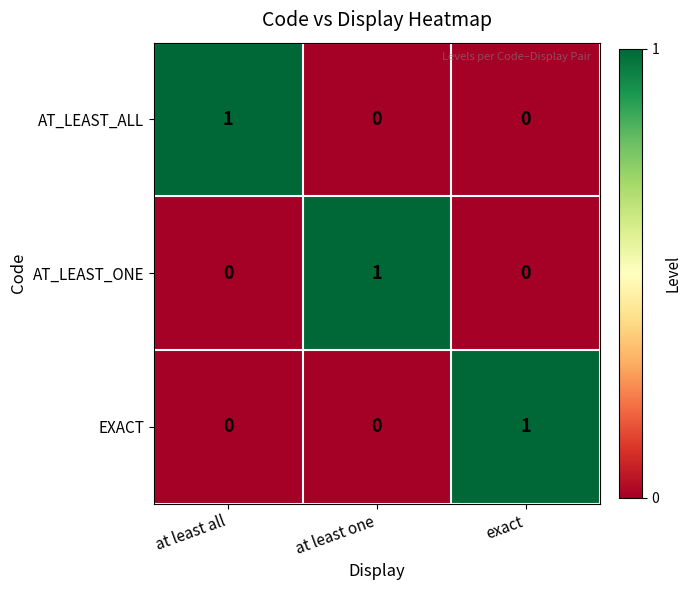

Count the number of categories in the chart.

3